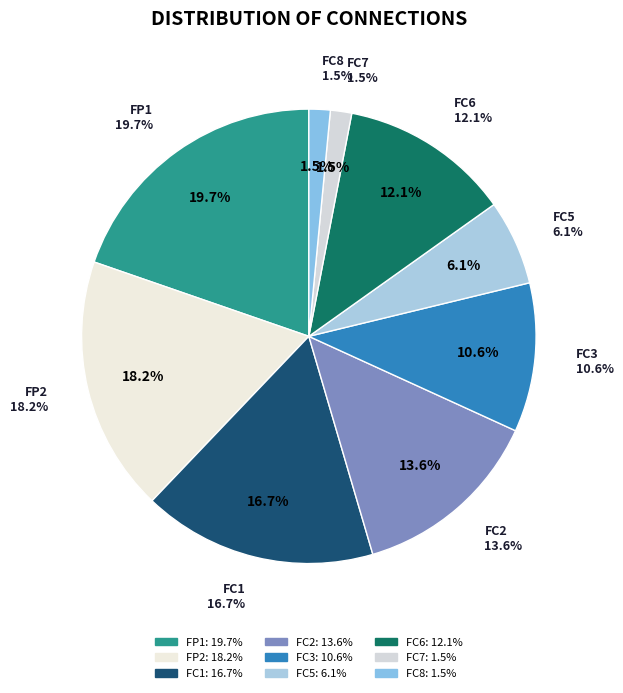

To the nearest percent, what is the average slice percentage?

11%